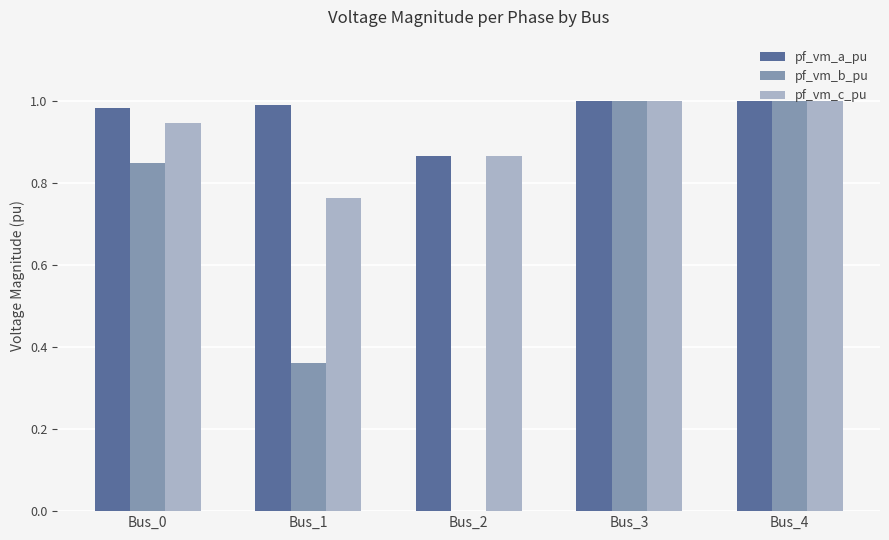

Which series has the widest spread of values?

pf_vm_b_pu